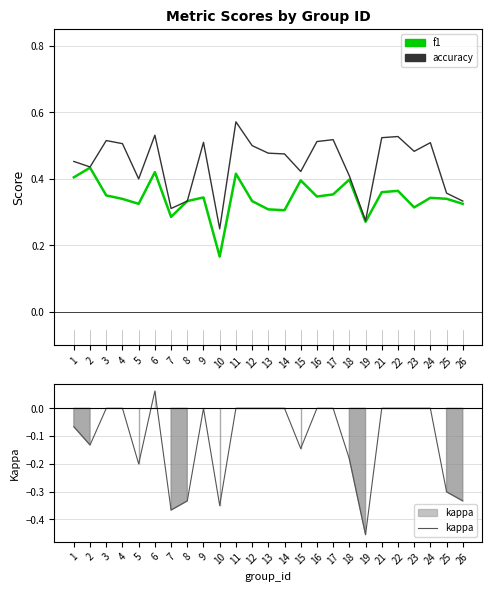

True or false: kappa has a value of -0.2 at 15.

False